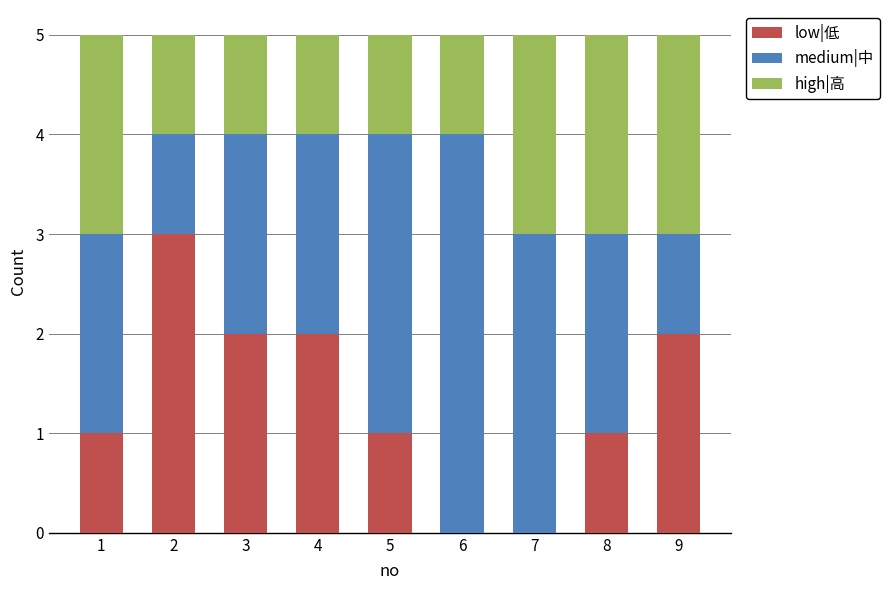

Does the chart contain stacked bars?

Yes